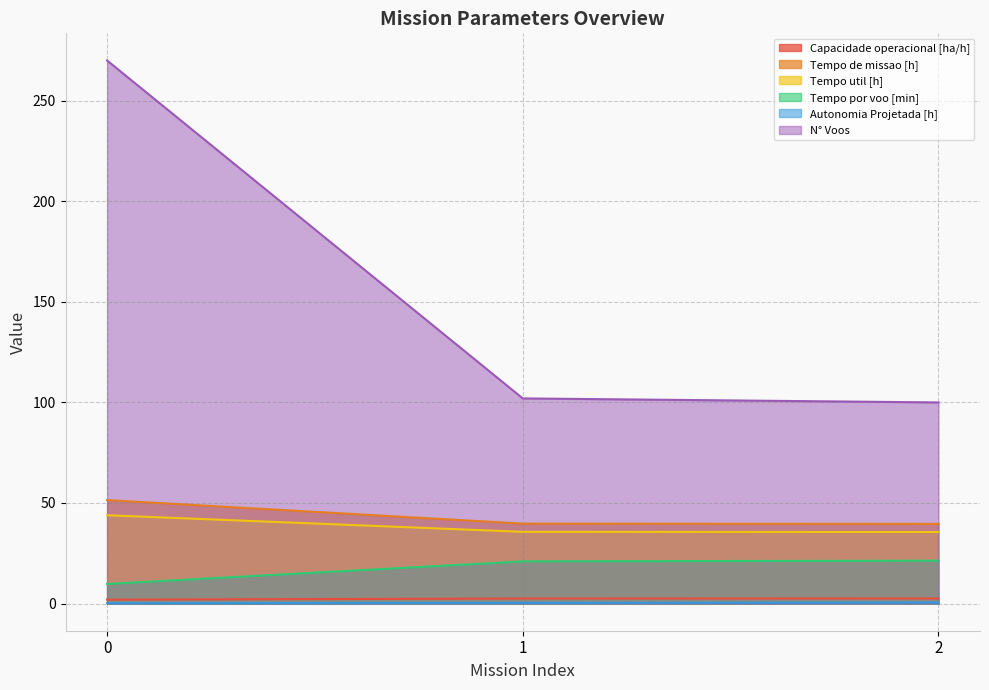

What is the maximum value for Tempo de missao [h]?

51.5